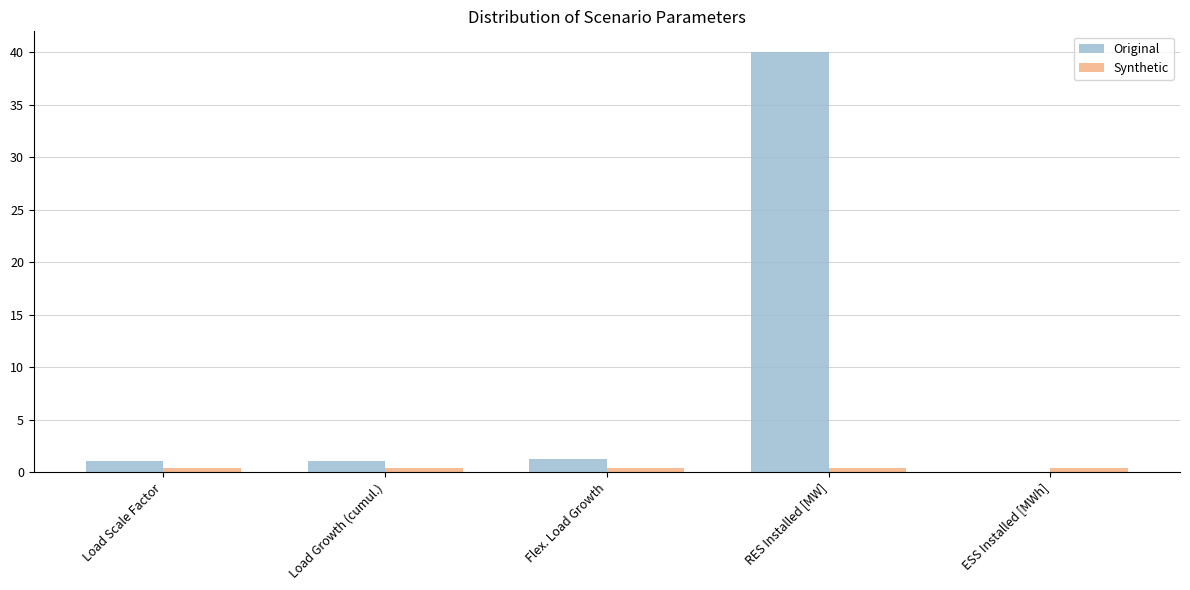

The value of Original at ESS Installed [MWh] is 19.8. True or false?

False